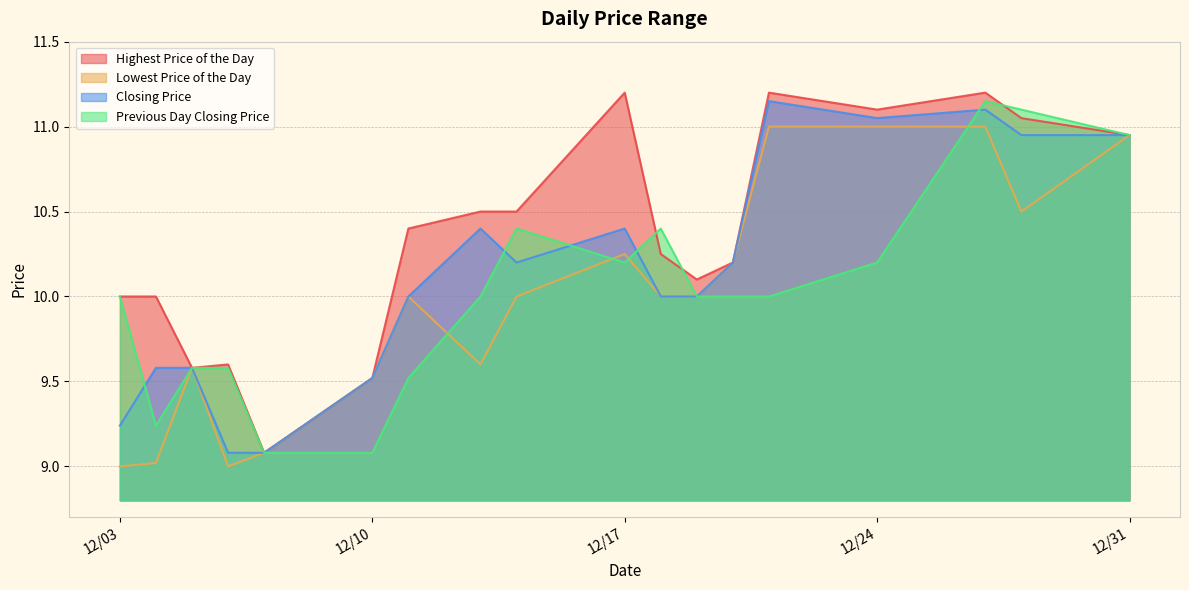

What is the total value across all series at 20181204?

37.8